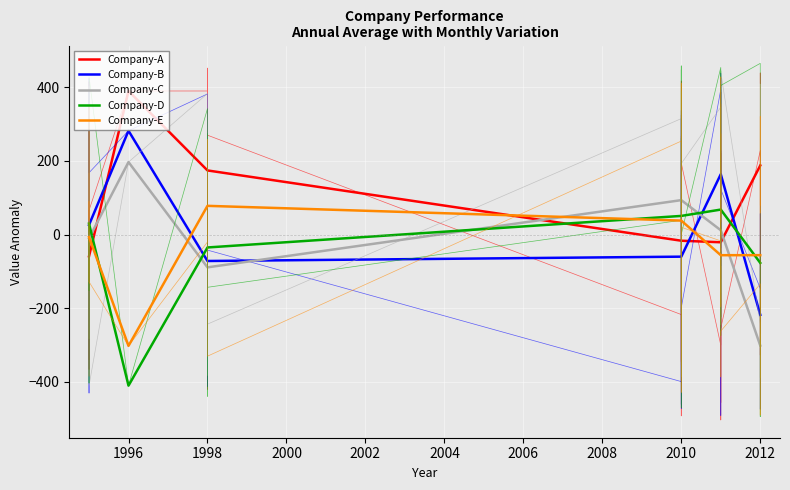

The value of Company-E at 1998 is 40.2. True or false?

False